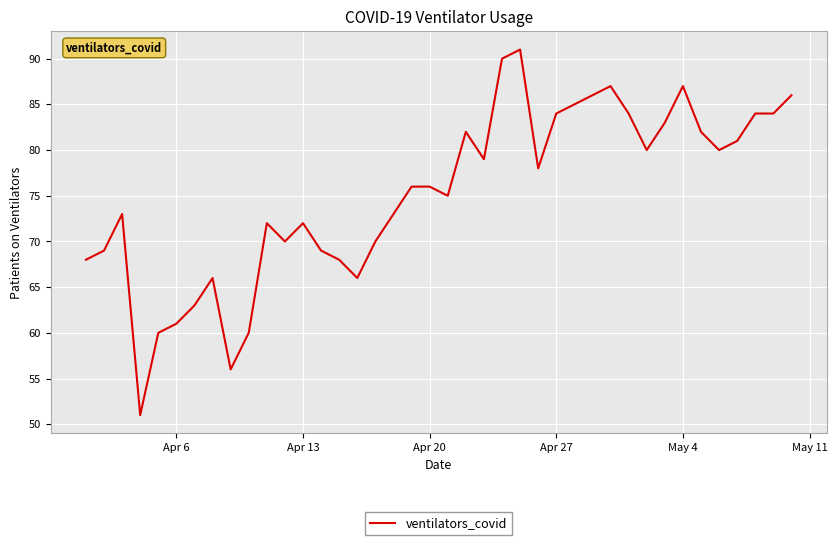

What is the maximum value shown in the chart?

91